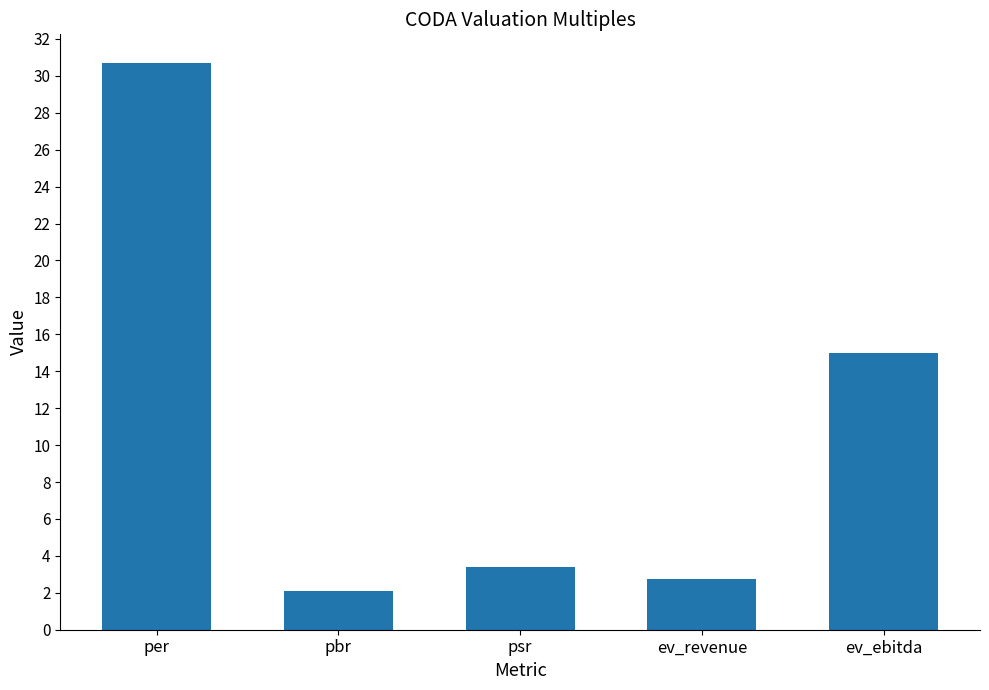

The value at ev_revenue is 2.7. True or false?

True